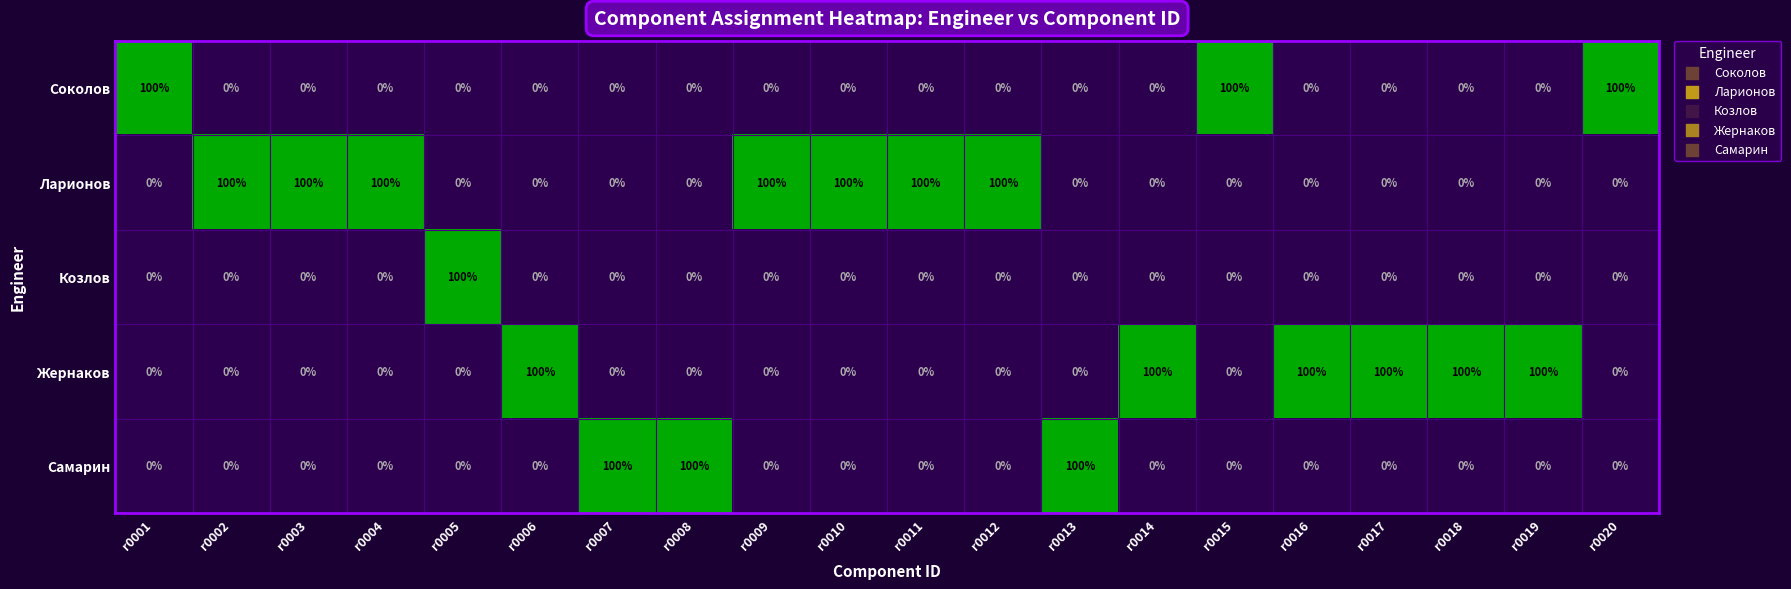

What is the difference between the Жернаков values at r0012 and r0018?

100